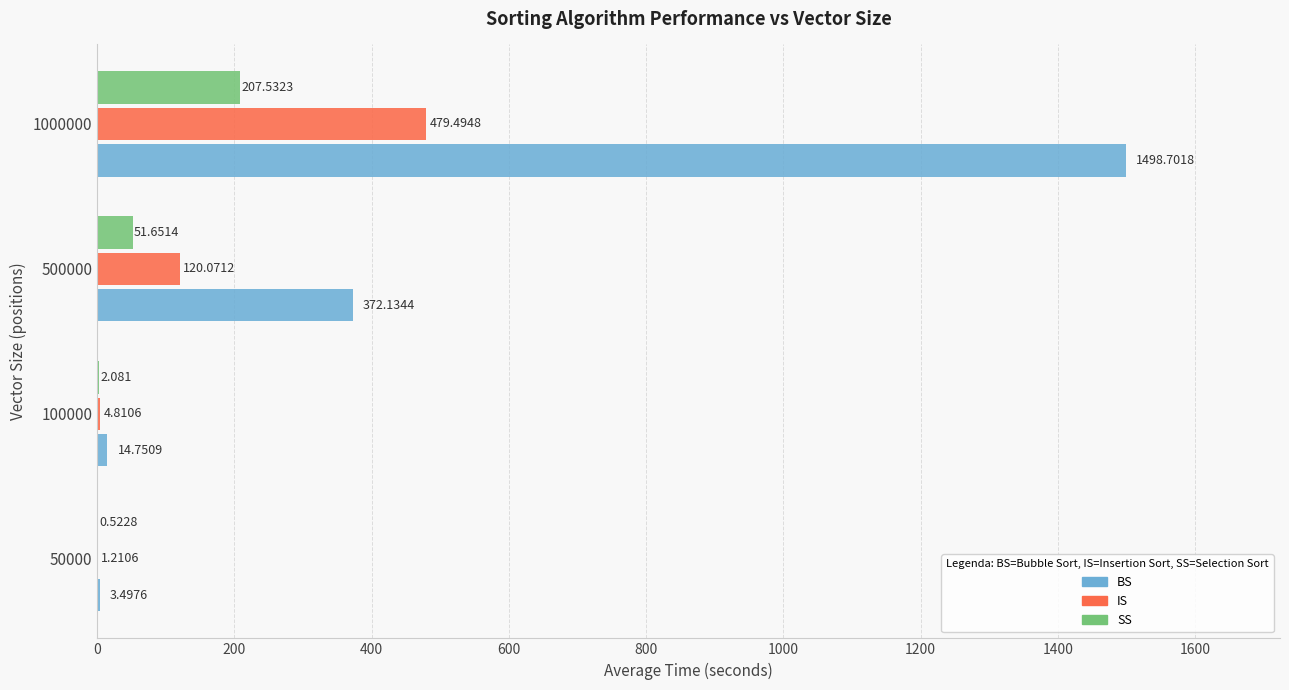

What is the average value of the IS series?

151.4